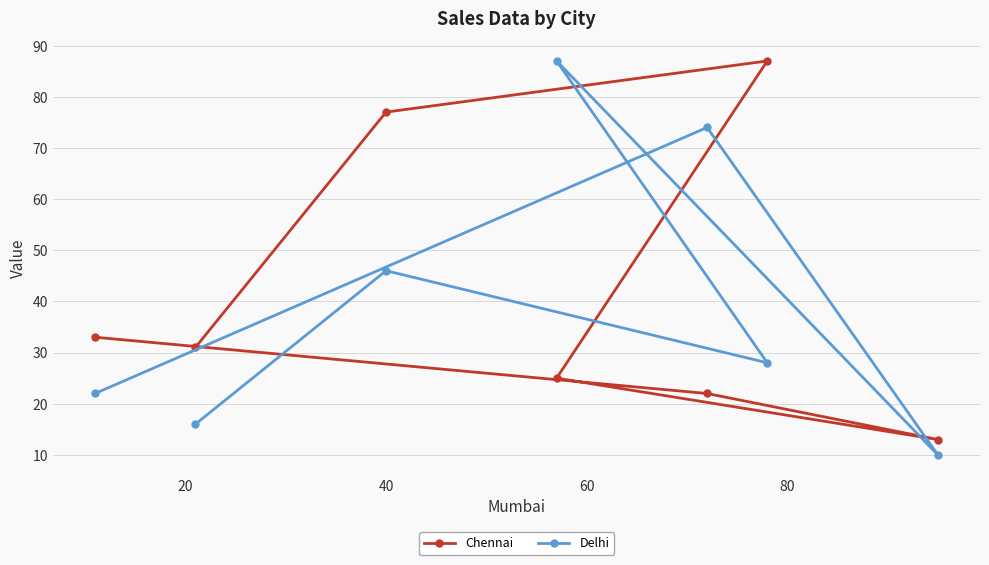

What is the difference between the maximum and minimum values in the Chennai series?

74